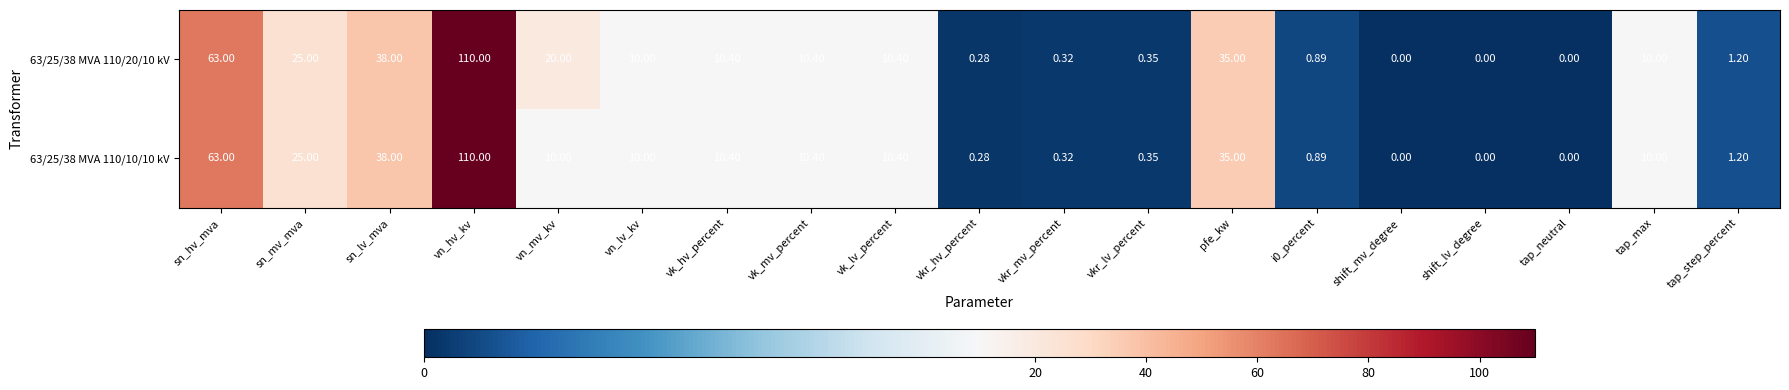

At which label does 63/25/38 MVA 110/10/10 kV reach its peak?

vn_hv_kv